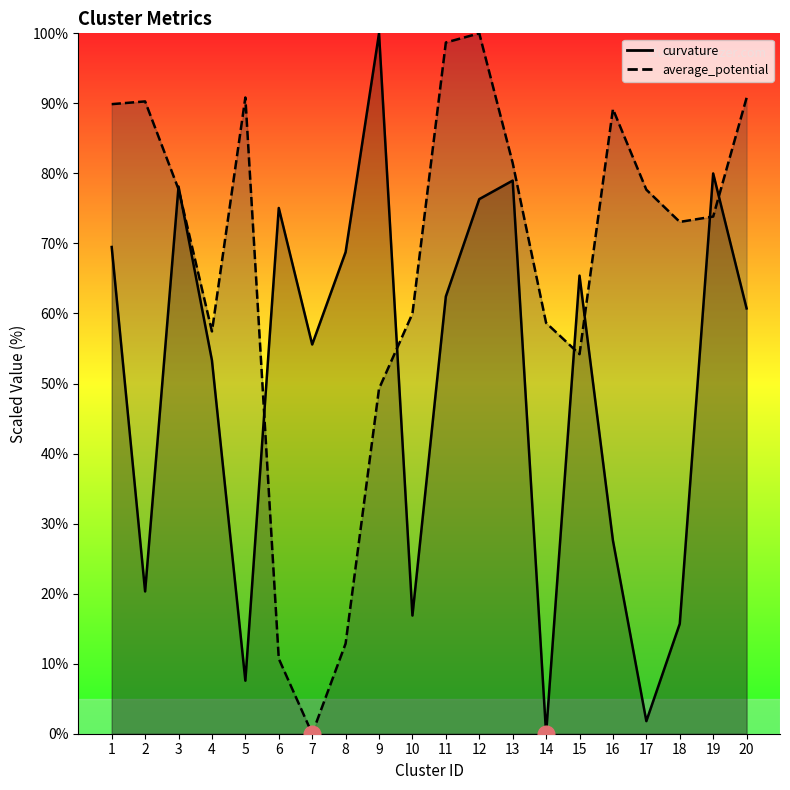

Which has a higher value, 5 or 18?

18